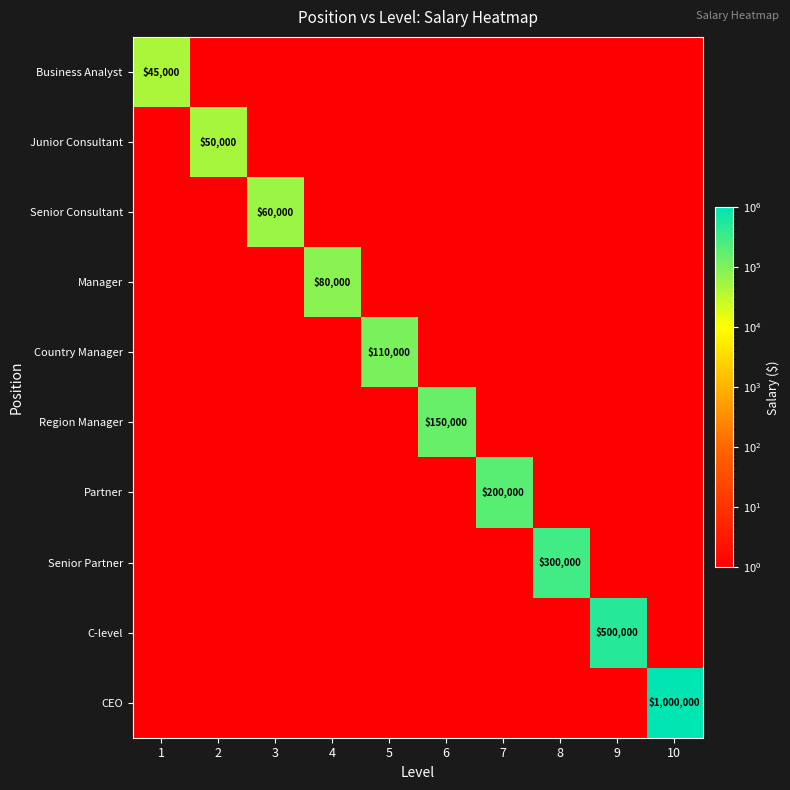

The Business Analyst series shows 45000 at 1. True or false?

True